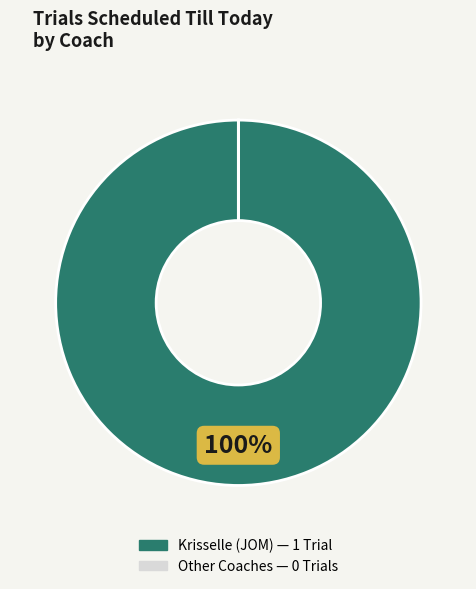

To the nearest percent, what is the average slice percentage?

50%